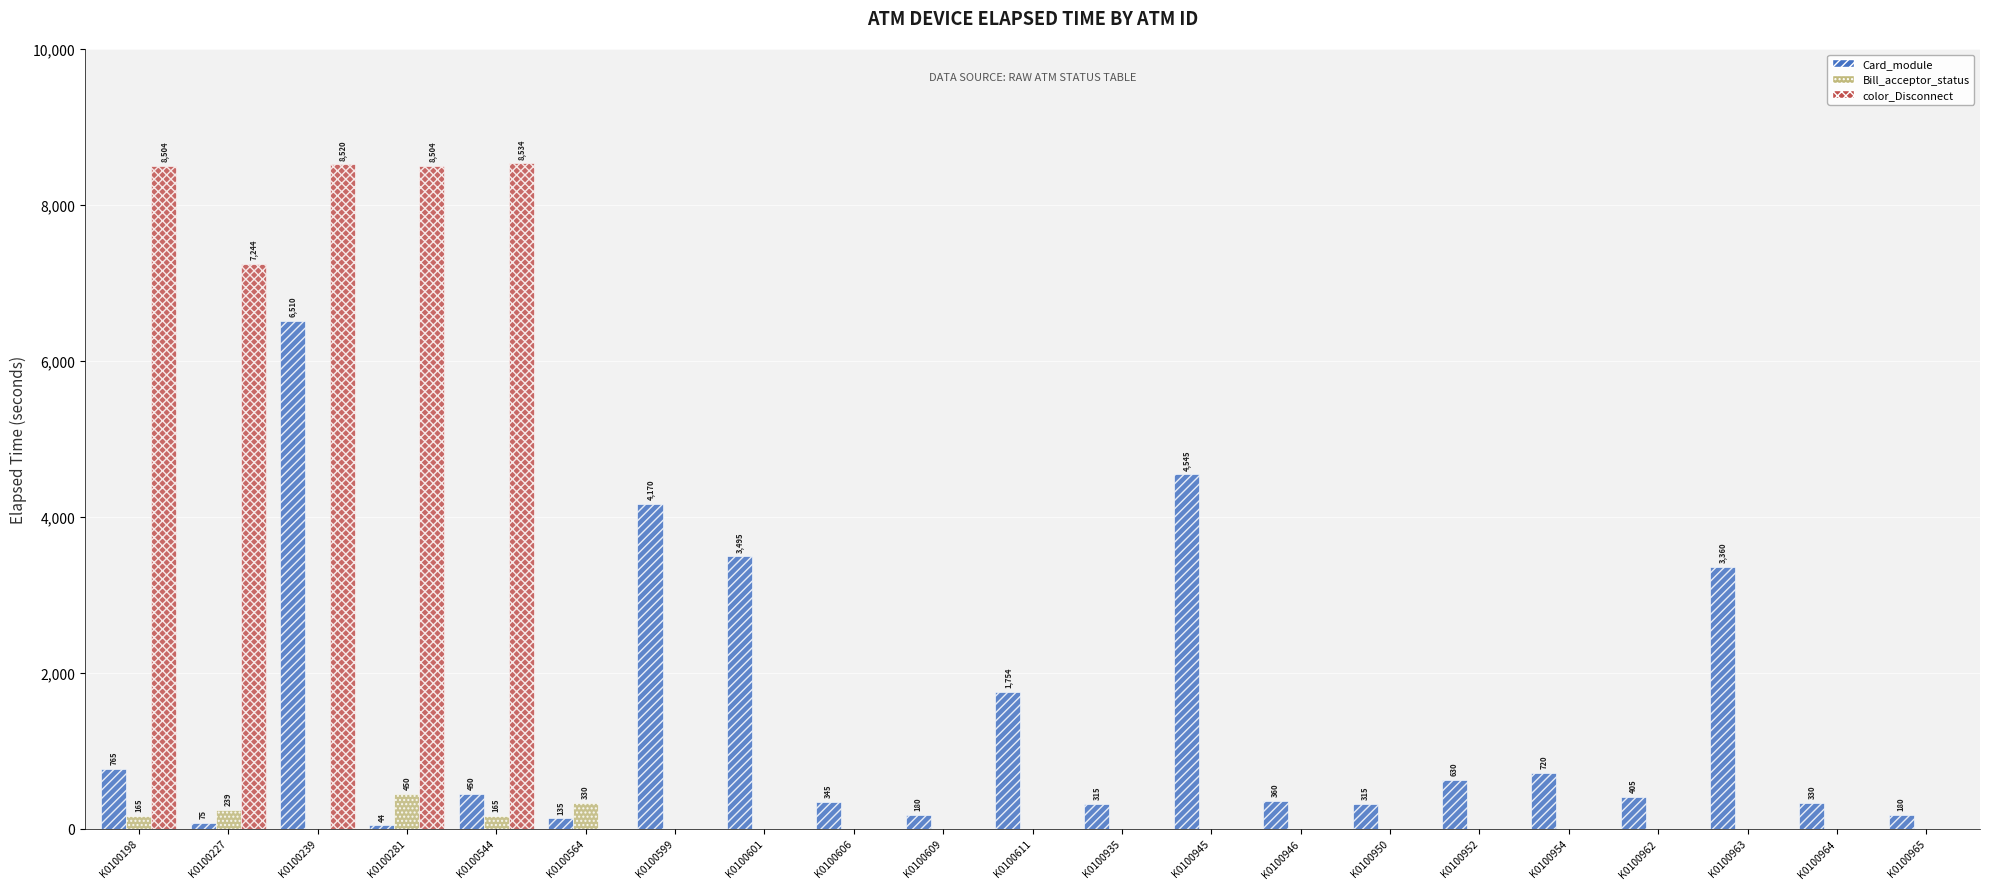

Where is color_Disconnect nearest to the value 4267?

K0100227